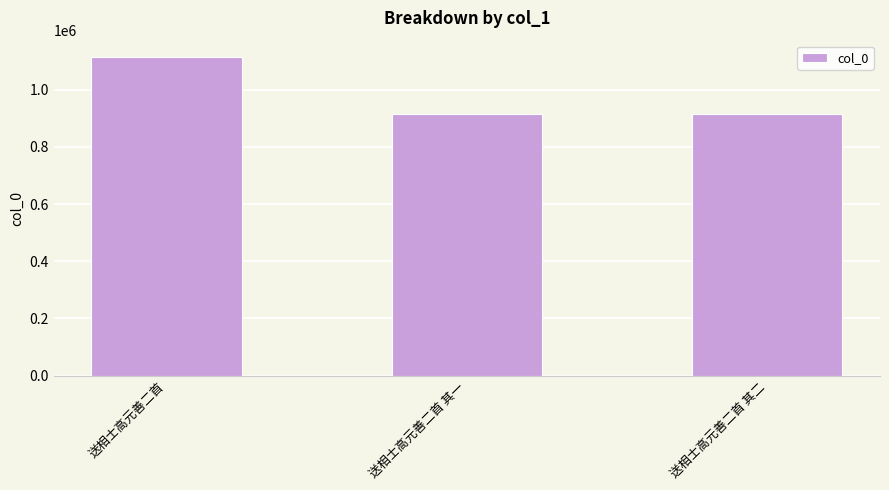

Which label corresponds to the largest value in the chart?

送相士高元善二首